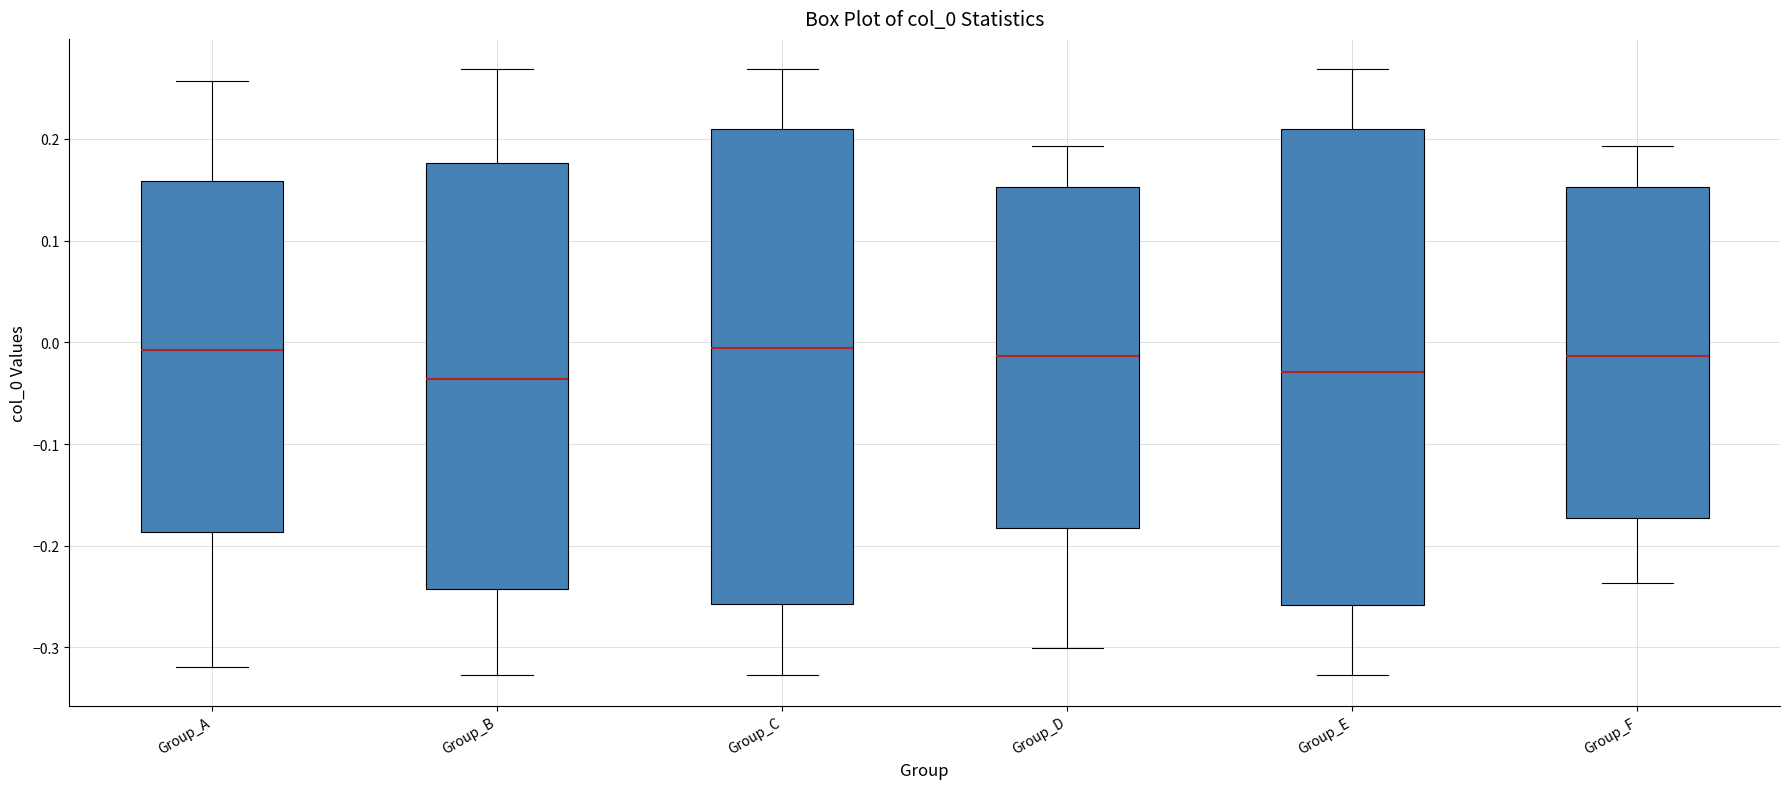

Reading left to right, transcribe this box plot: for each box, give where its median line is, the range the box spans, and where its two whiskers end, as read against the y-axis. The values are not printed on the chart, so give them approximately, as read against the axis.

Group_A: median -0.01, box -0.19 to 0.16, whiskers -0.32 to 0.26
Group_B: median -0.04, box -0.24 to 0.18, whiskers -0.33 to 0.27
Group_C: median -0.01, box -0.26 to 0.21, whiskers -0.33 to 0.27
Group_D: median -0.01, box -0.18 to 0.15, whiskers -0.30 to 0.19
Group_E: median -0.03, box -0.26 to 0.21, whiskers -0.33 to 0.27
Group_F: median -0.01, box -0.17 to 0.15, whiskers -0.24 to 0.19